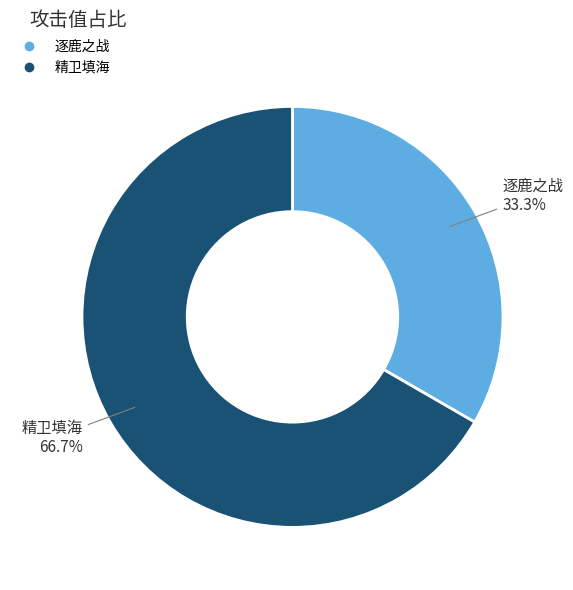

How many segments does this pie chart have?

2